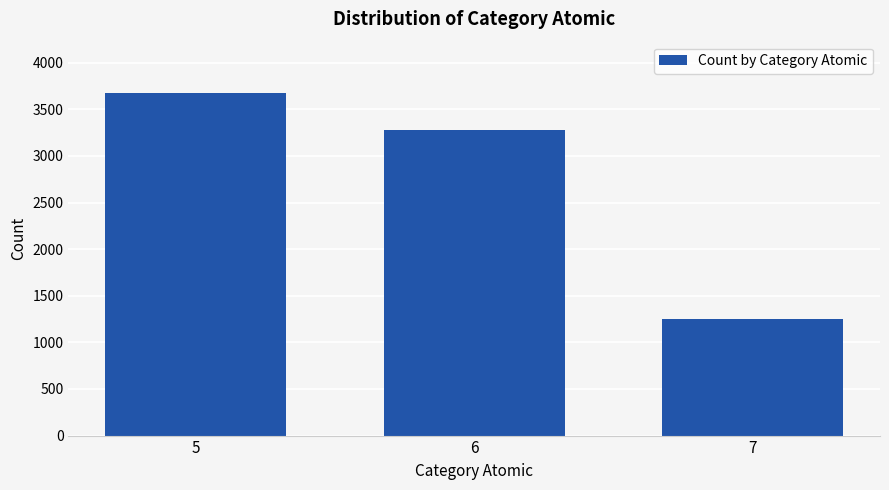

The value at 7 is 1975. True or false?

False